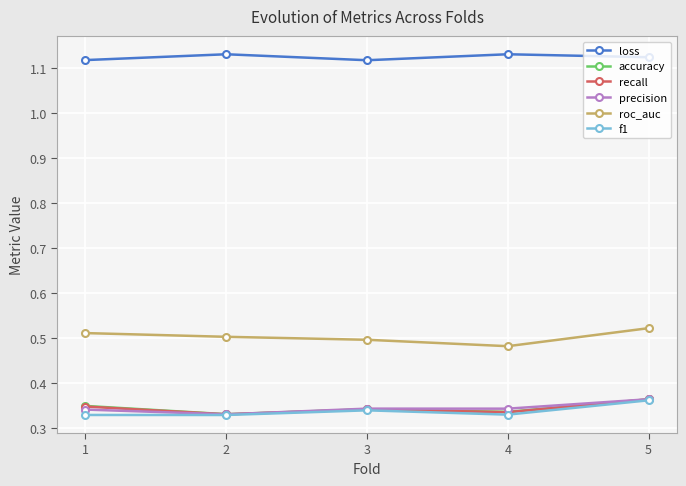

True or false: roc_auc and loss cross at least once.

False